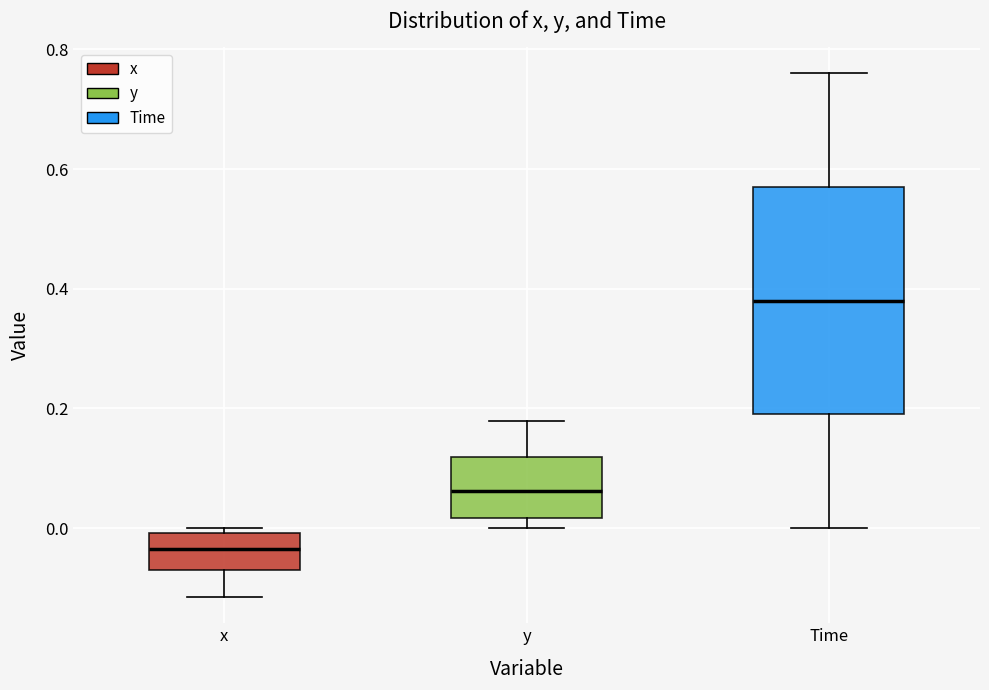

Where does the upper whisker of the box for y end on the y-axis? The values are not printed on the chart, so give them approximately, as read against the axis.

0.18